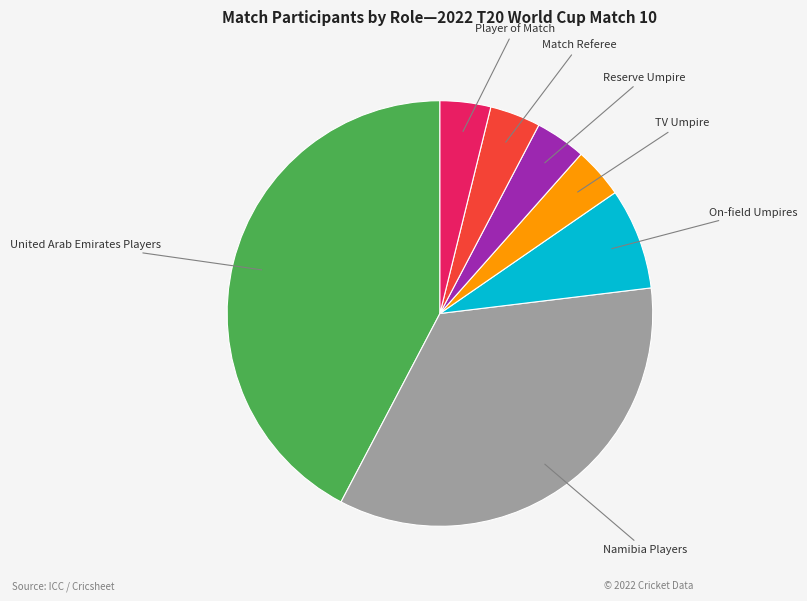

Does any single category account for the majority?

No